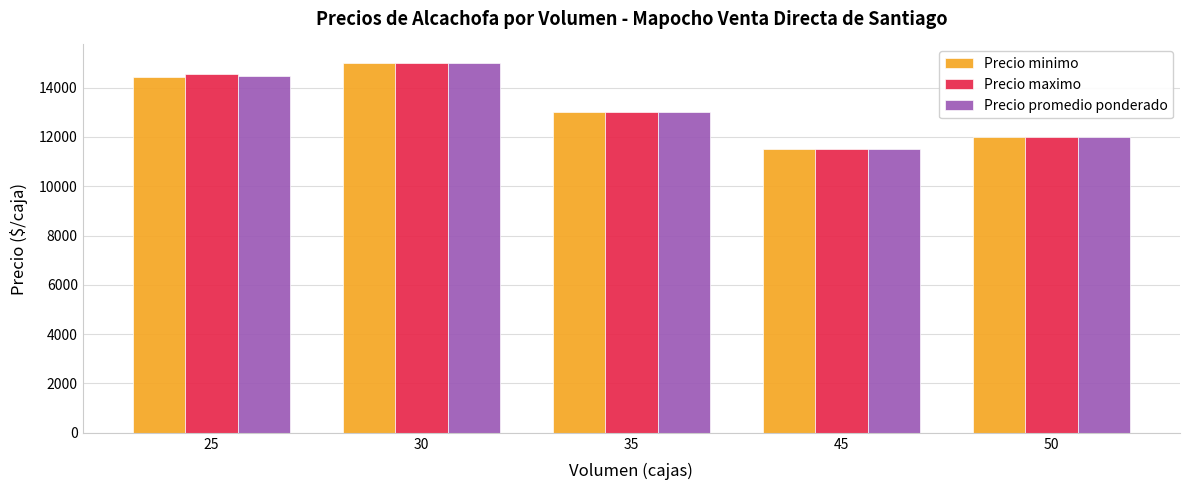

The value of Precio maximo at 45 is 11500.0. True or false?

True